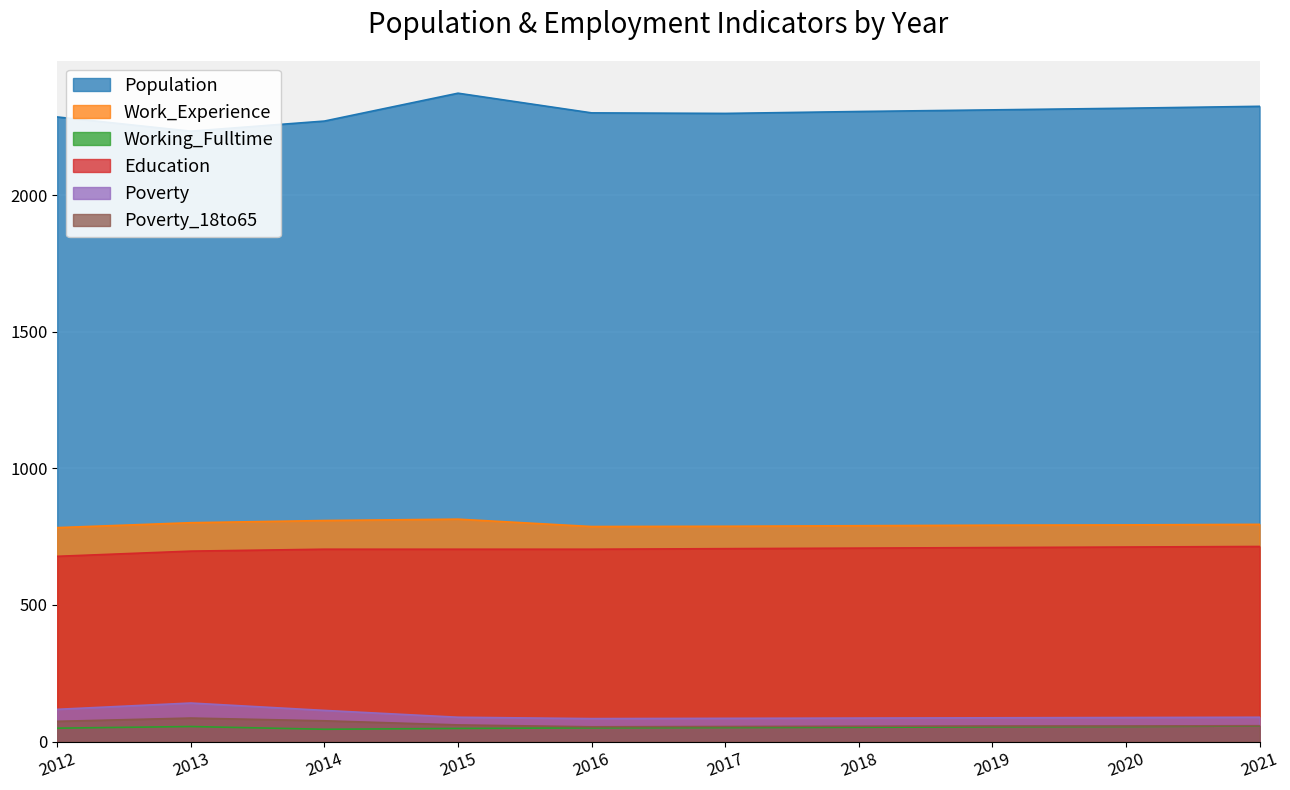

What is the value of the Working_Fulltime point at the 2nd from the left?

55